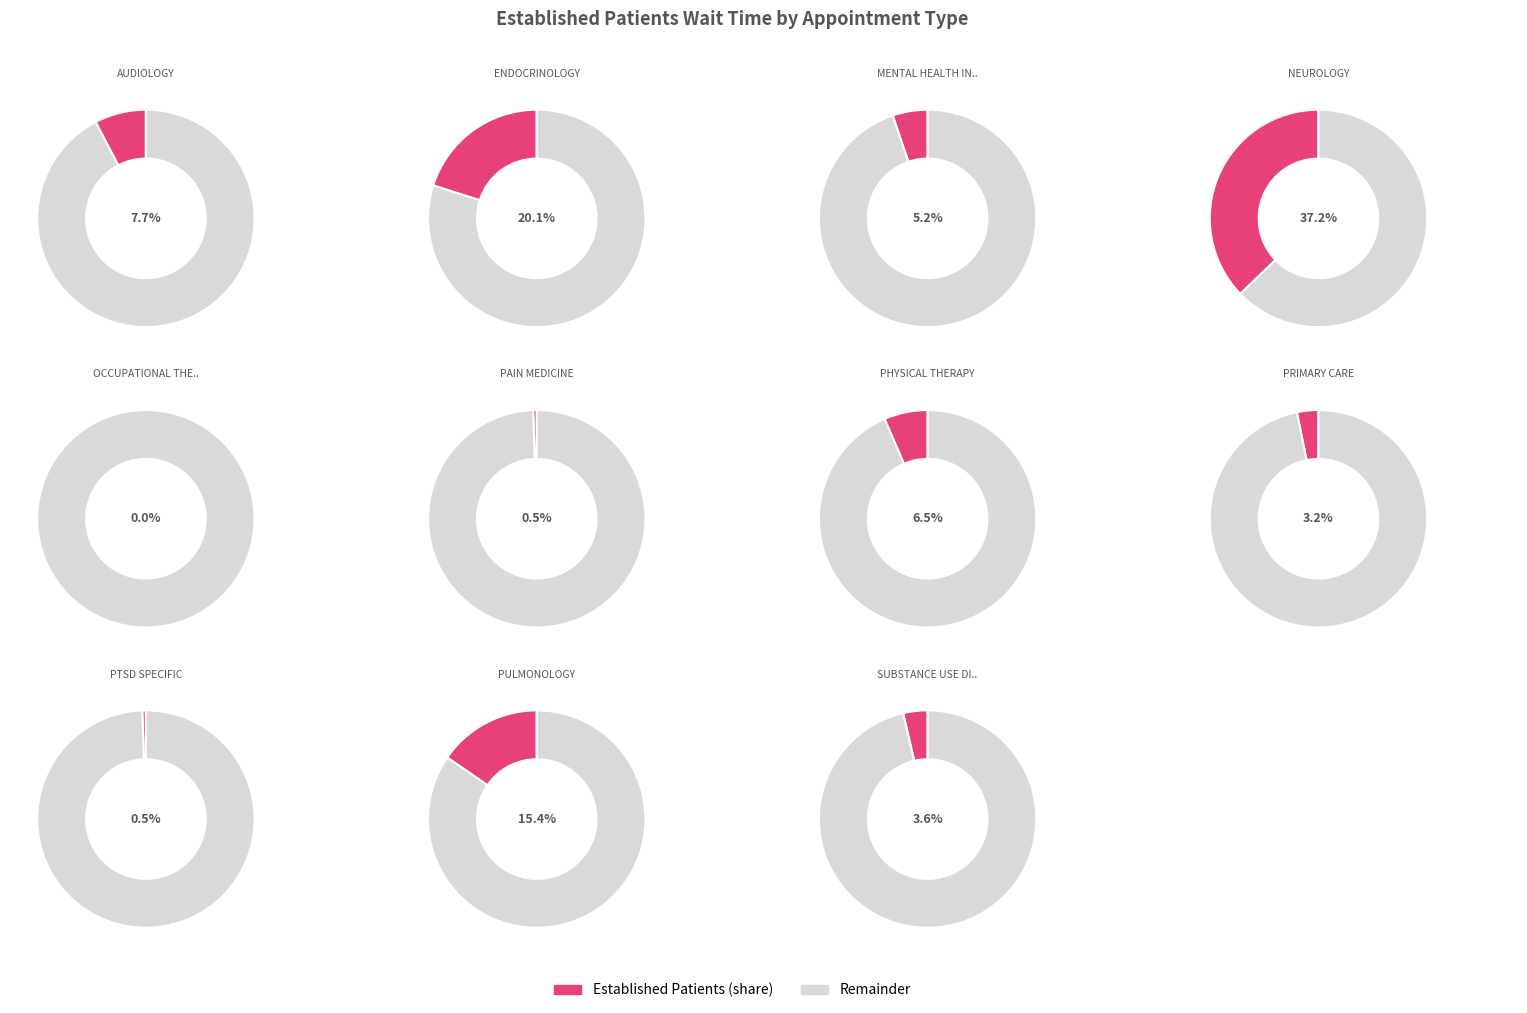

Which slice is the largest?

NEUROLOGY